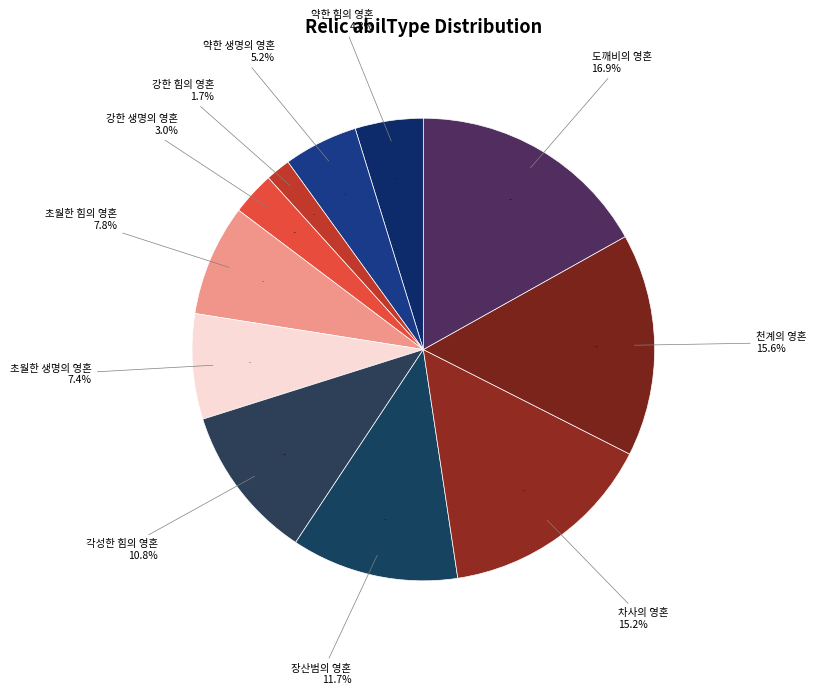

What percentage is the 차사의 영혼 slice, to the nearest percent?

15%